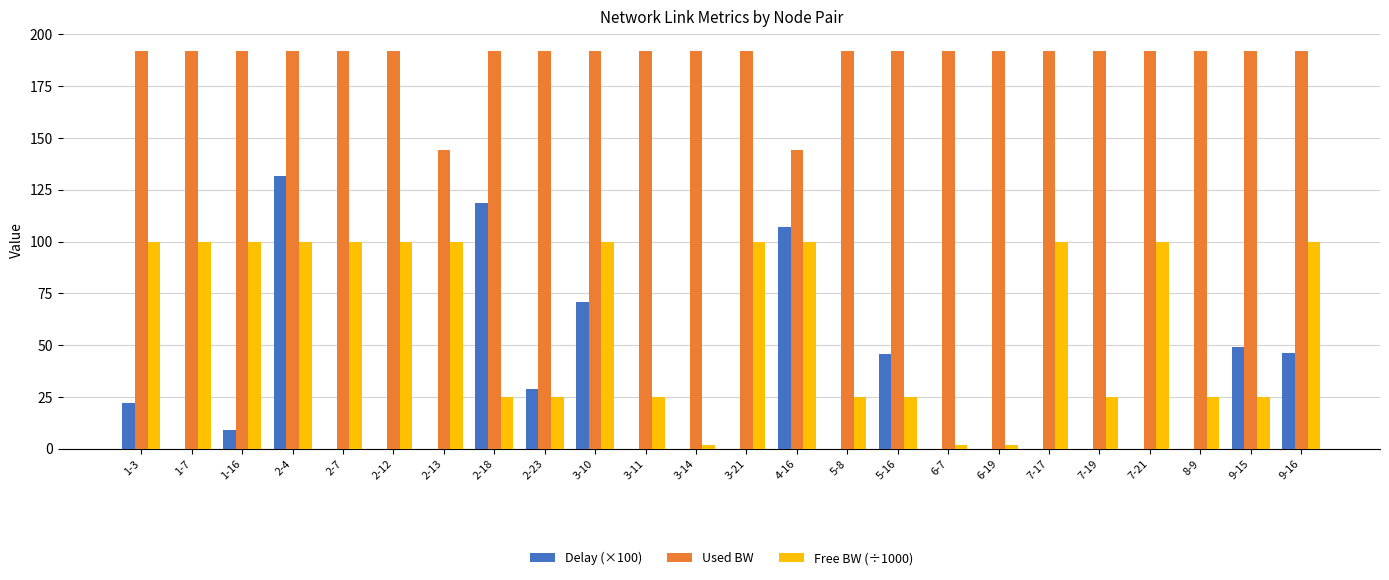

Between 1-3 and 2-7, which series saw the biggest shift?

Delay (×100)